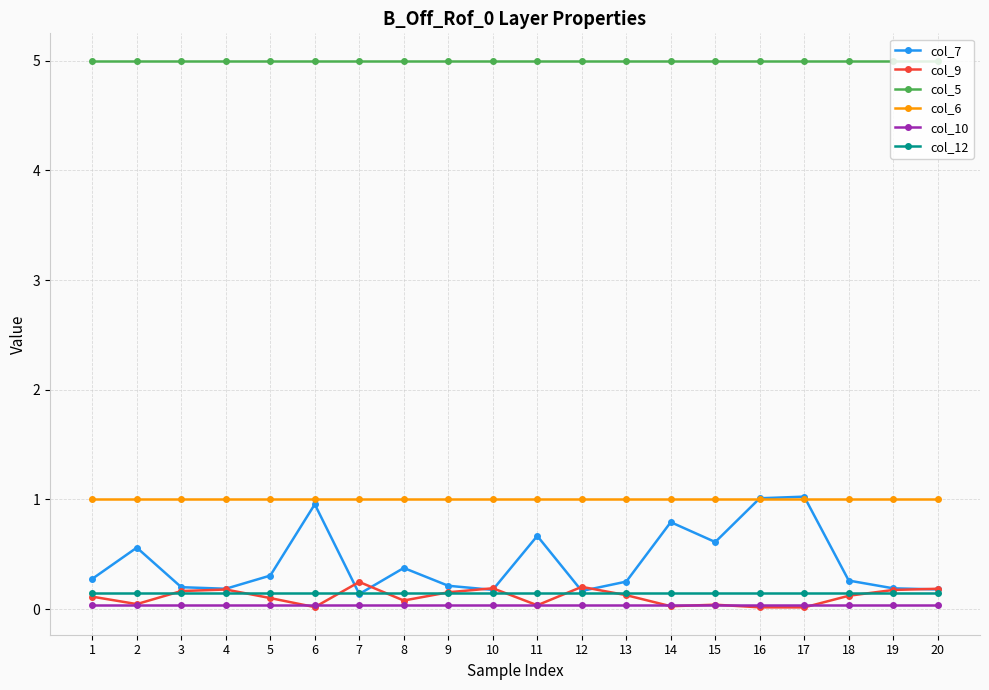

Is the value of col_6 at 11 greater than the value of col_5 at 18?

No